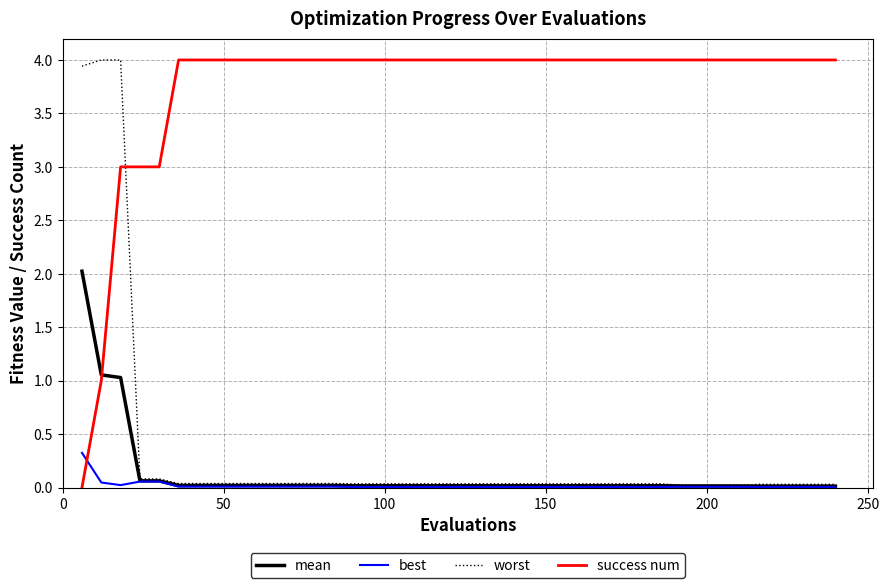

What are all the series names shown in the legend?

mean, best, worst, success num